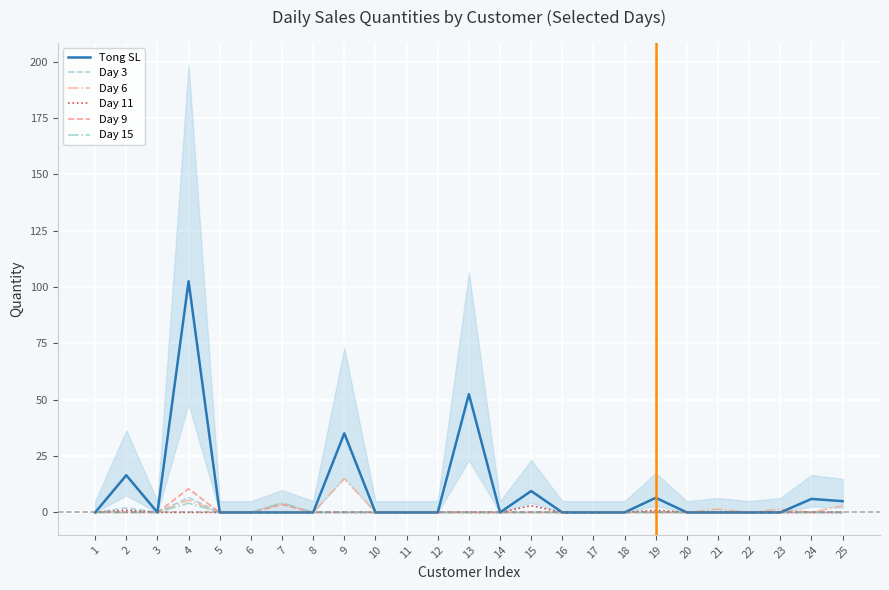

Count the Day 3 values in the range 0 to 1.

23